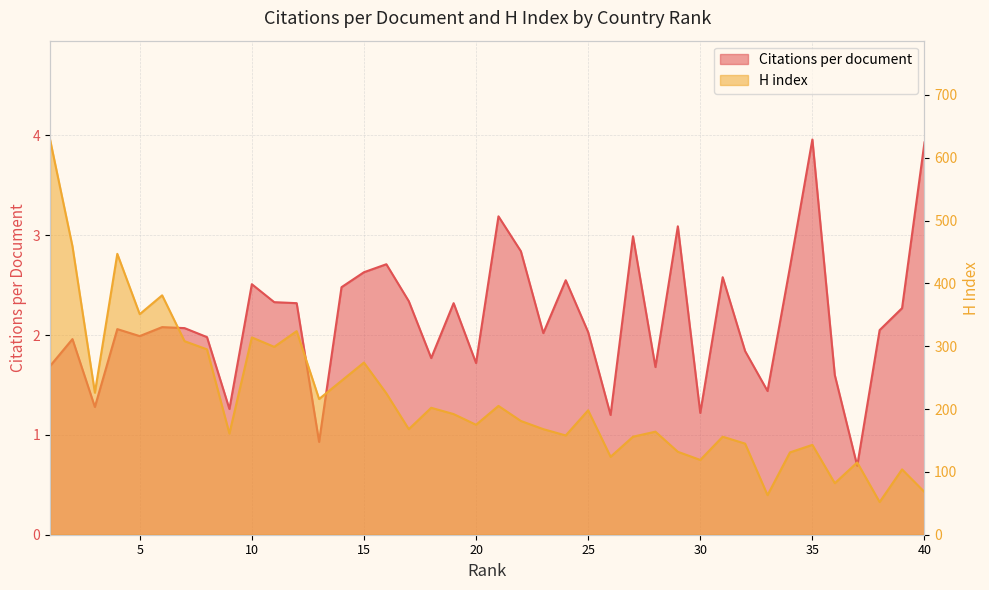

What is the average value of the Citations per document series?

2.2